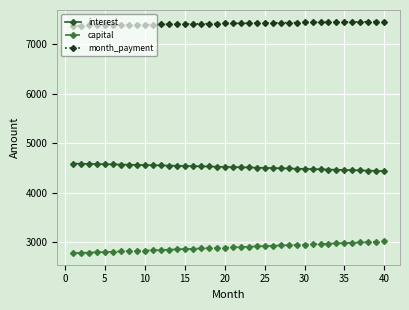

Rank the series by their average value, from lowest to highest.

capital, interest, month_payment